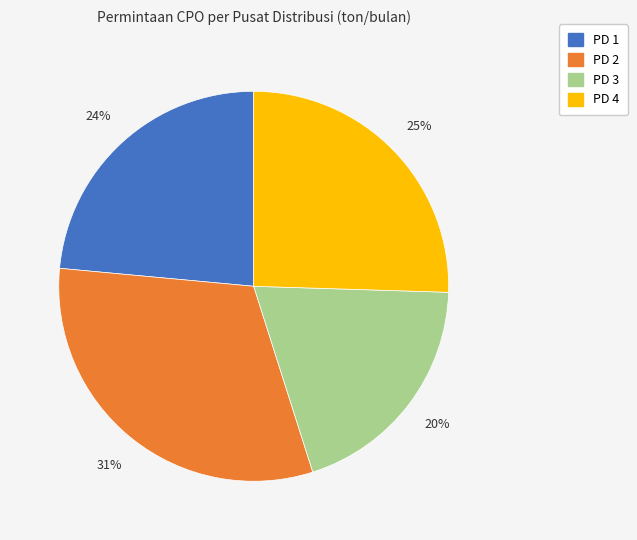

True or false: PD 4 accounts for 31% of the total.

False